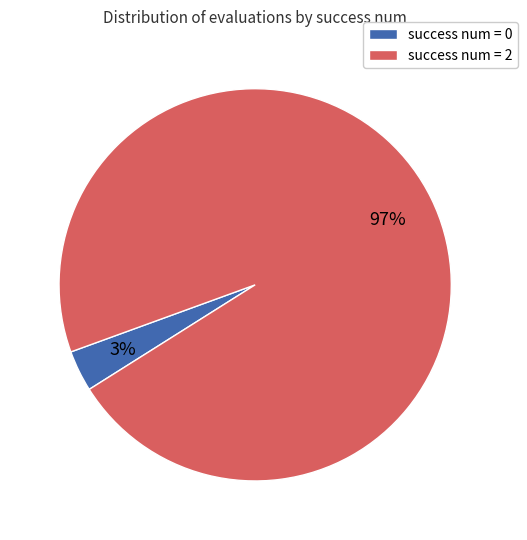

How many segments does this pie chart have?

2